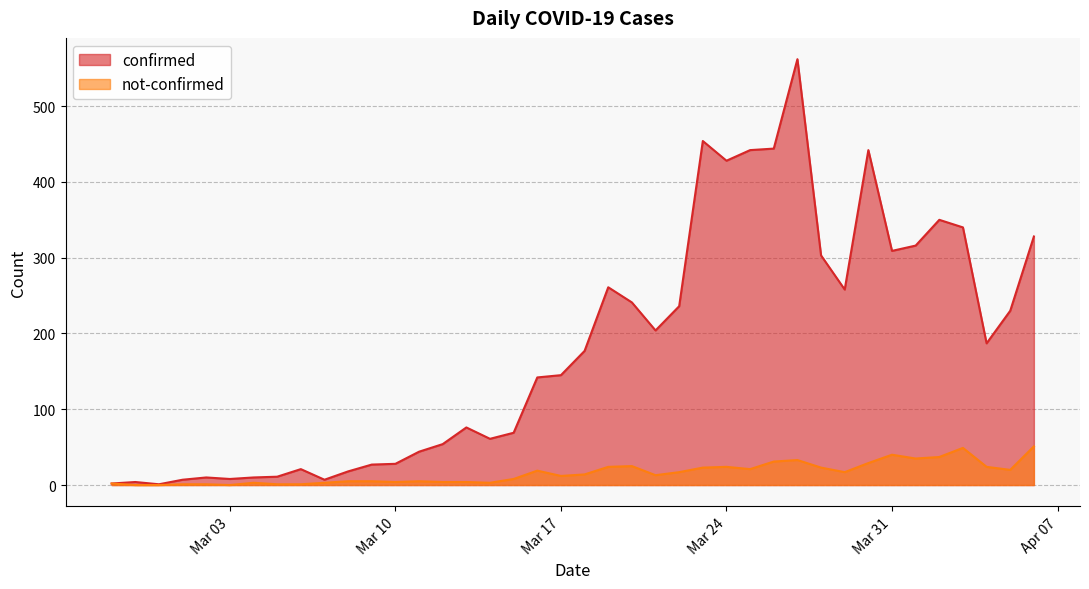

Does the chart have visible grid lines?

Yes